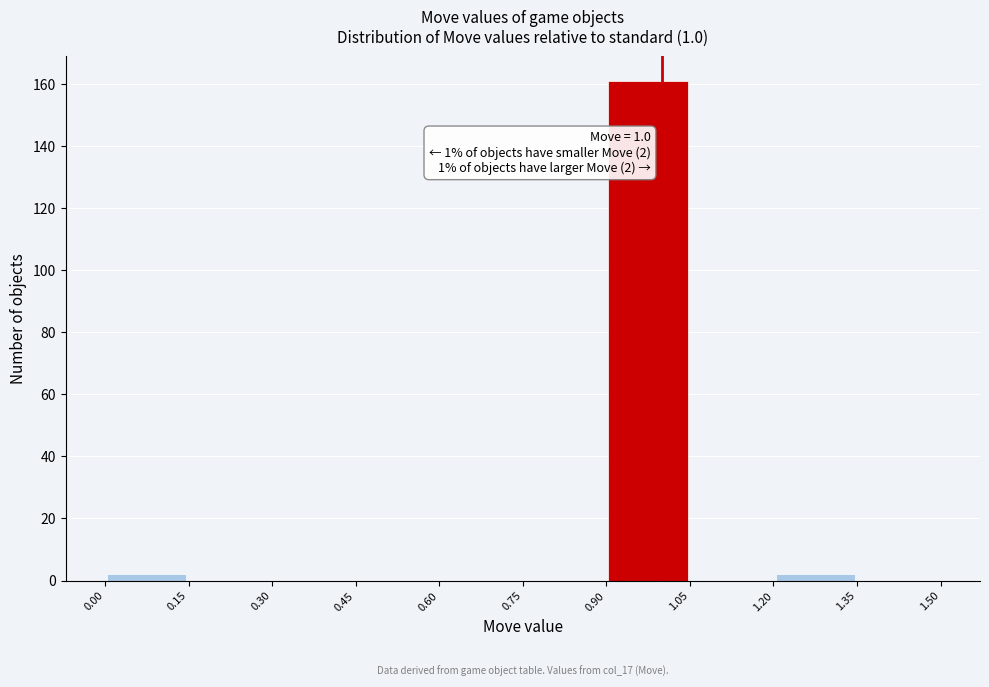

Over which range of the x-axis is the bar tallest?

0.90 to 1.05